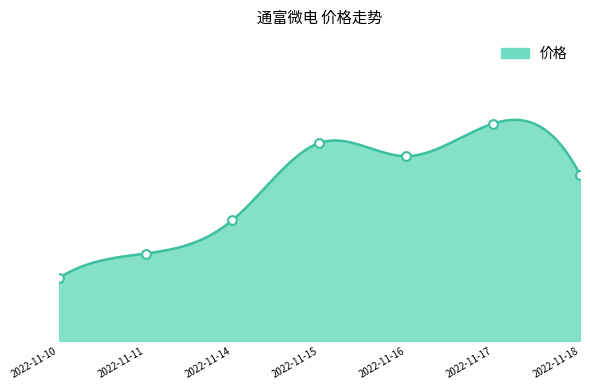

What is the ratio of the value at 2022-11-16 to the value at 2022-11-18?

1.0